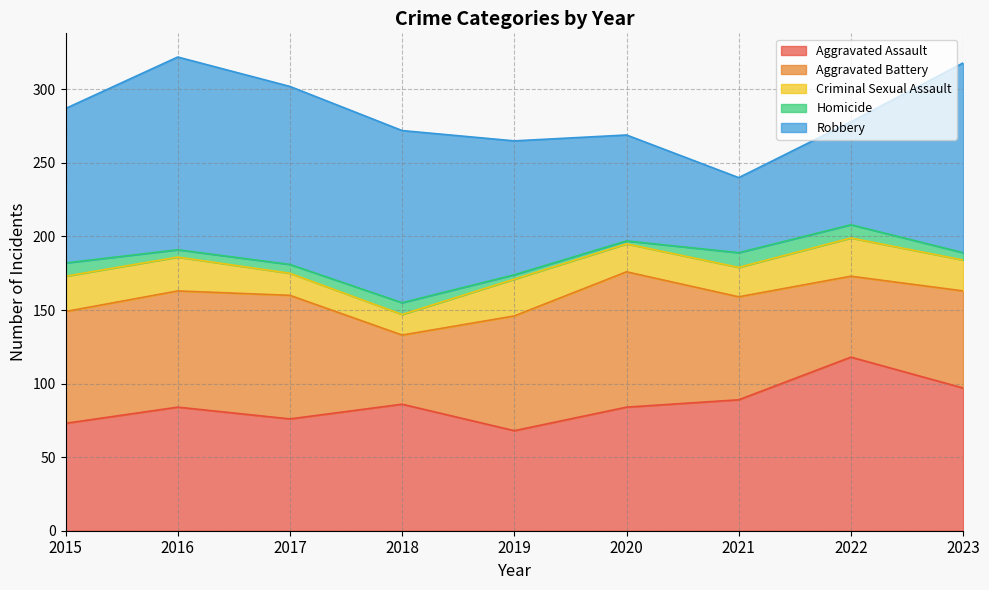

Count the number of data series in this chart.

5